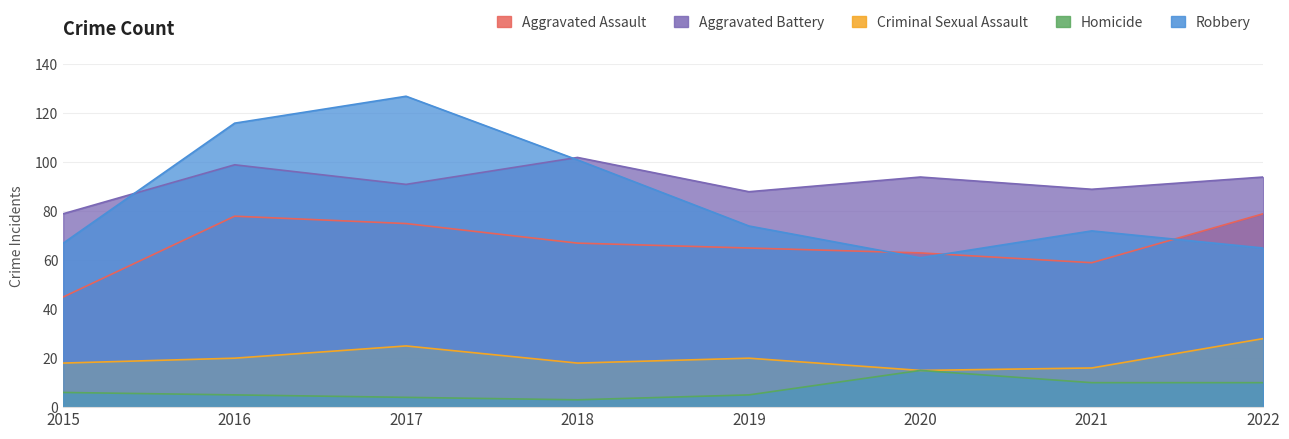

True or false: Homicide has a value of 10 at 2021.

True